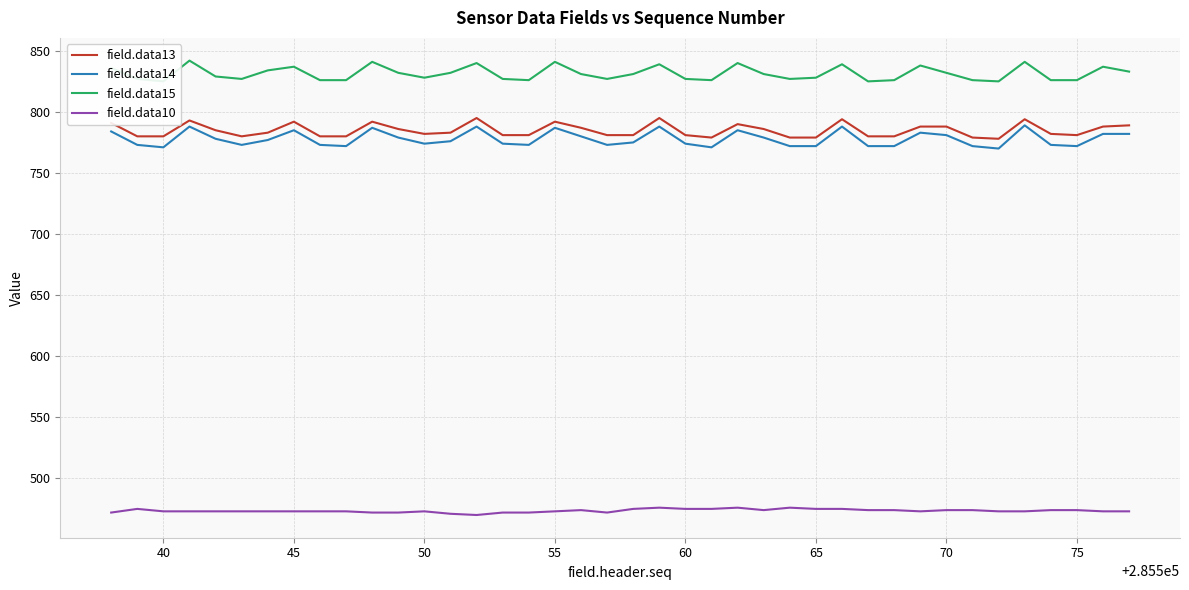

What is the average value of the field.data14 series?

778